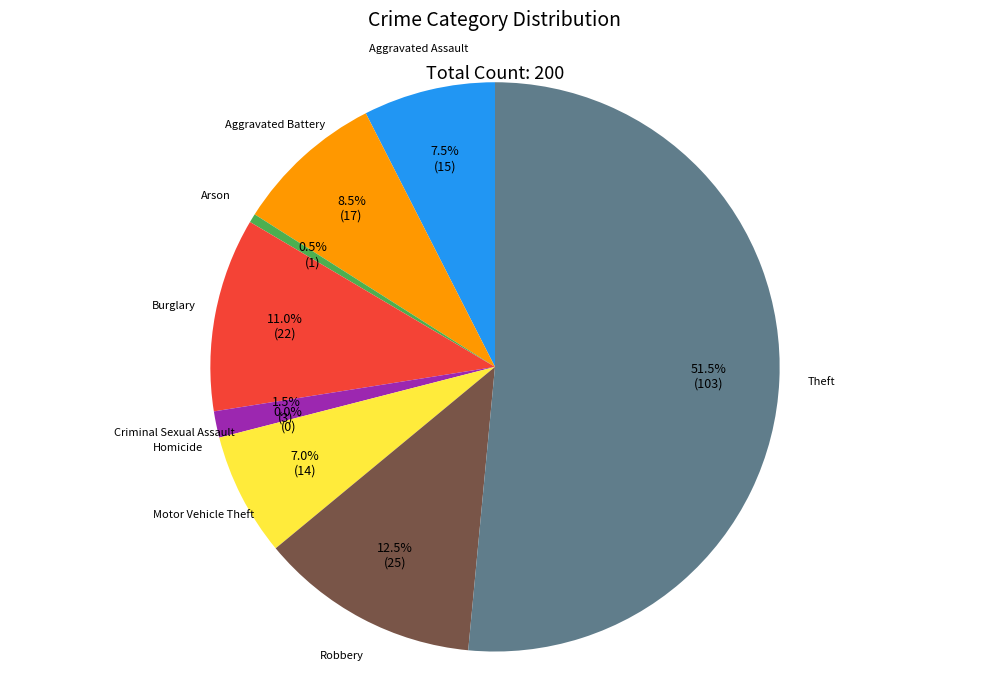

Does Arson account for over 50% of the chart?

No